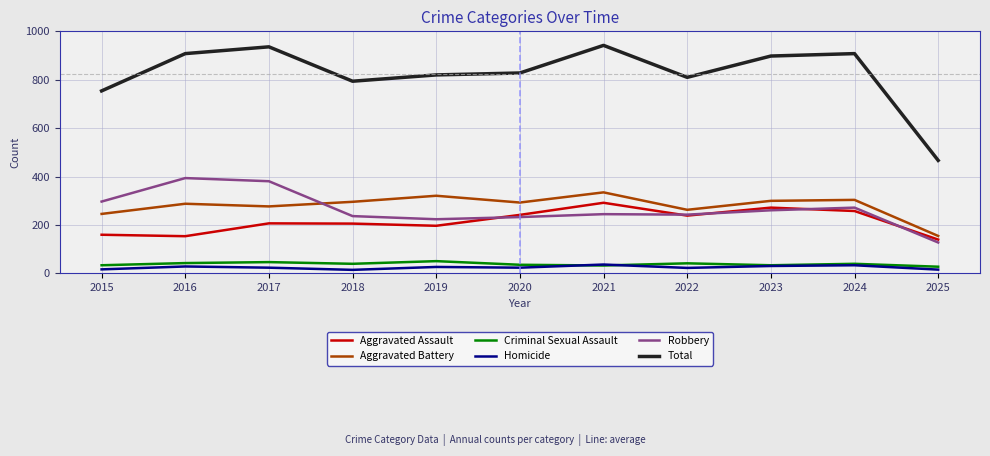

True or false: Total has a value of 1287 at 2022.

False